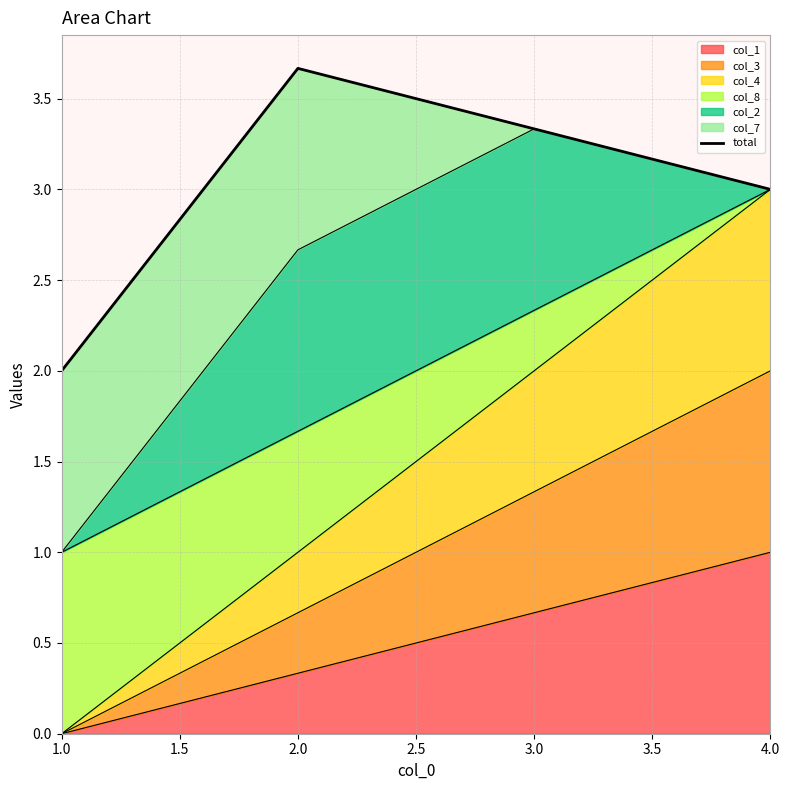

Is it true that col_1 equals -0.6 at 1.0?

False